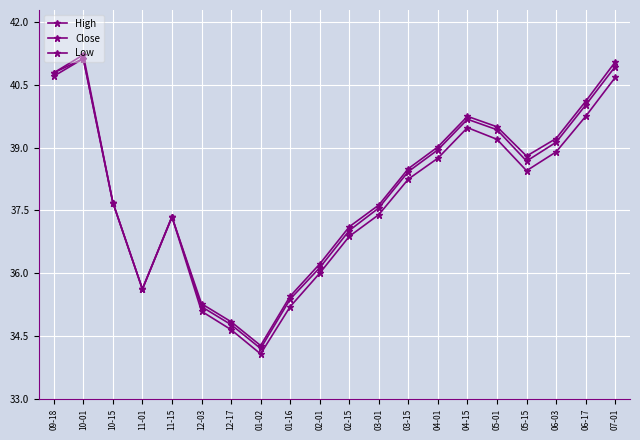

How many lines are shown in the chart?

3